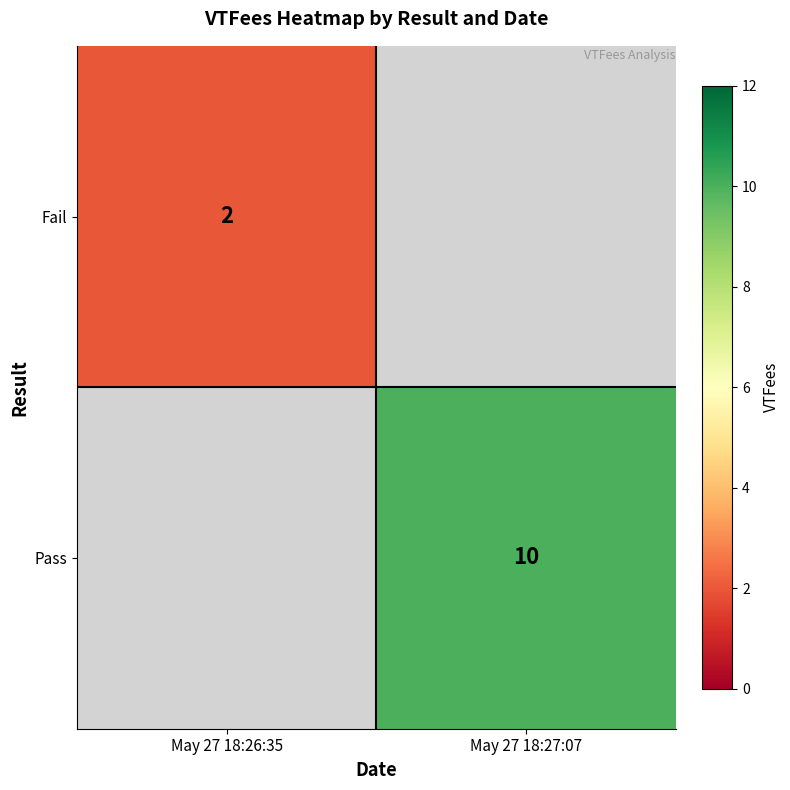

True or false: Fail has a value of 2 at May 27 18:26:35.

True